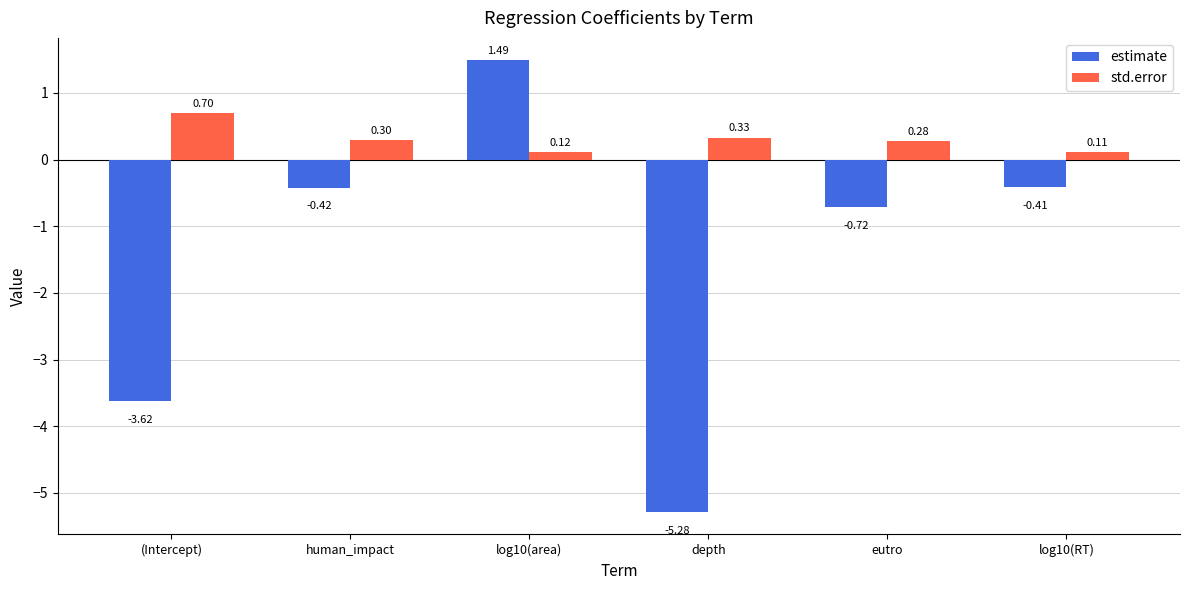

How many series are shown in this chart?

2